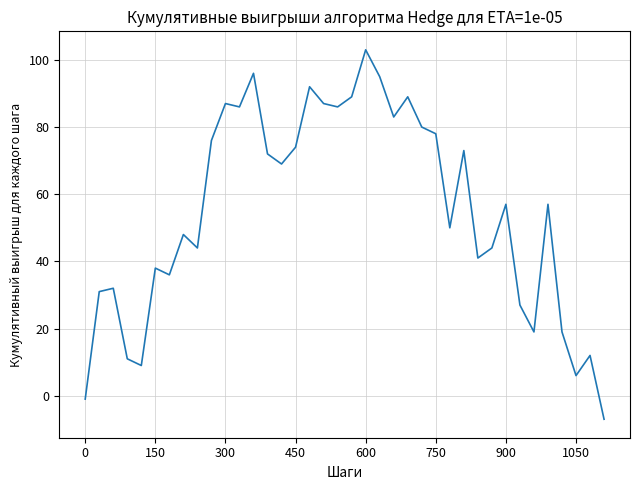

What is the greatest value displayed?

103